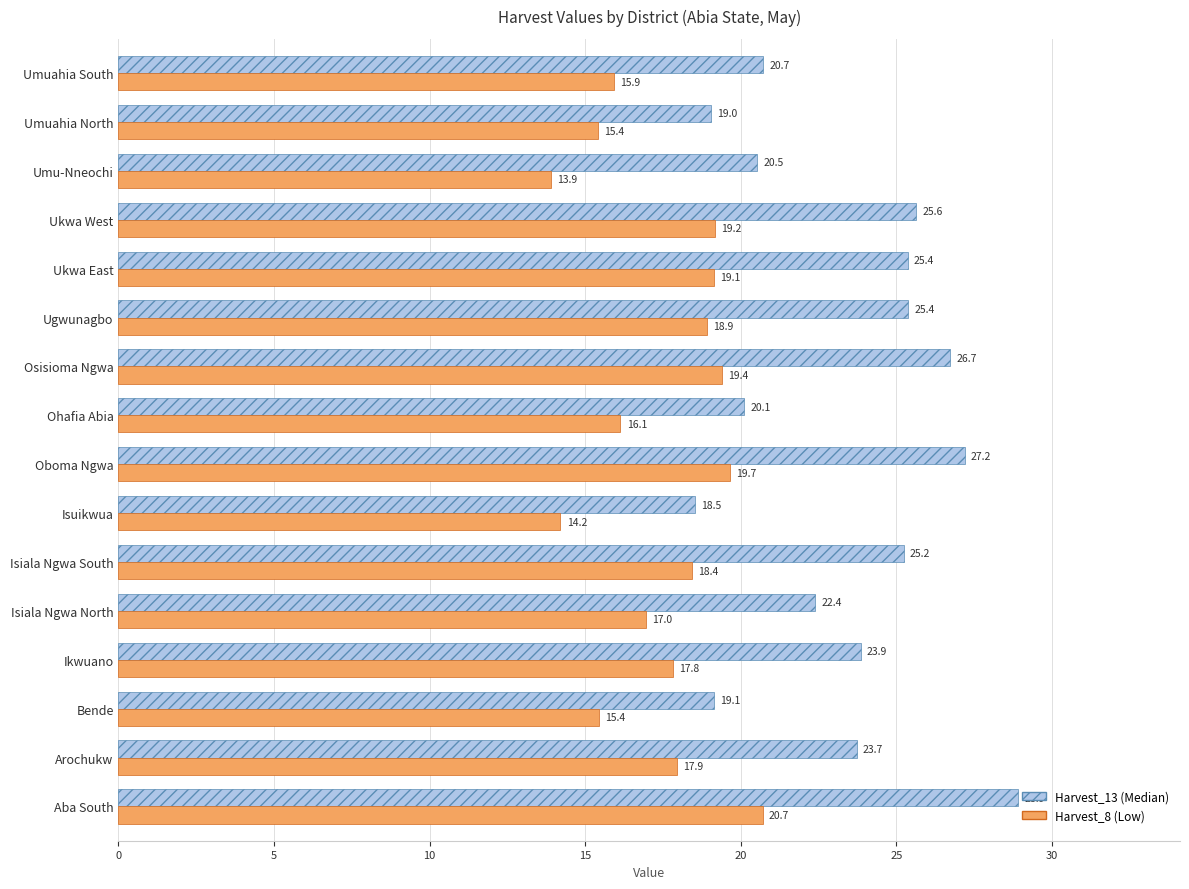

How many values in the Harvest_13 (Median) series are below 23?

7